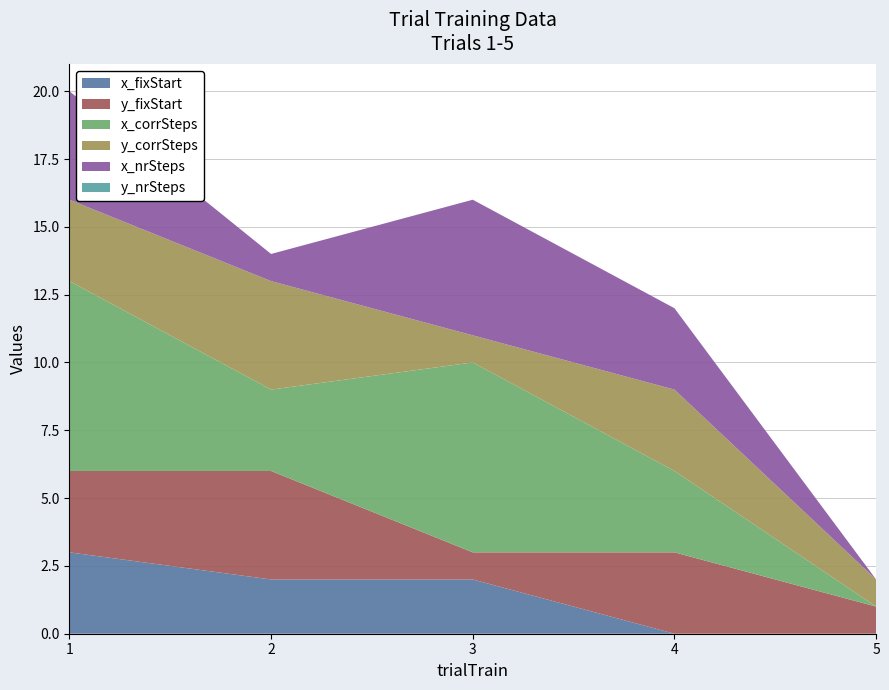

Reading left to right, what are all the values shown in this chart?

x_fixStart: 3	2	2	0	0
y_fixStart: 3	4	1	3	1
x_corrSteps: 7	3	7	3	0
y_corrSteps: 3	4	1	3	1
x_nrSteps: 4	1	5	3	0
y_nrSteps: 0	0	0	0	0